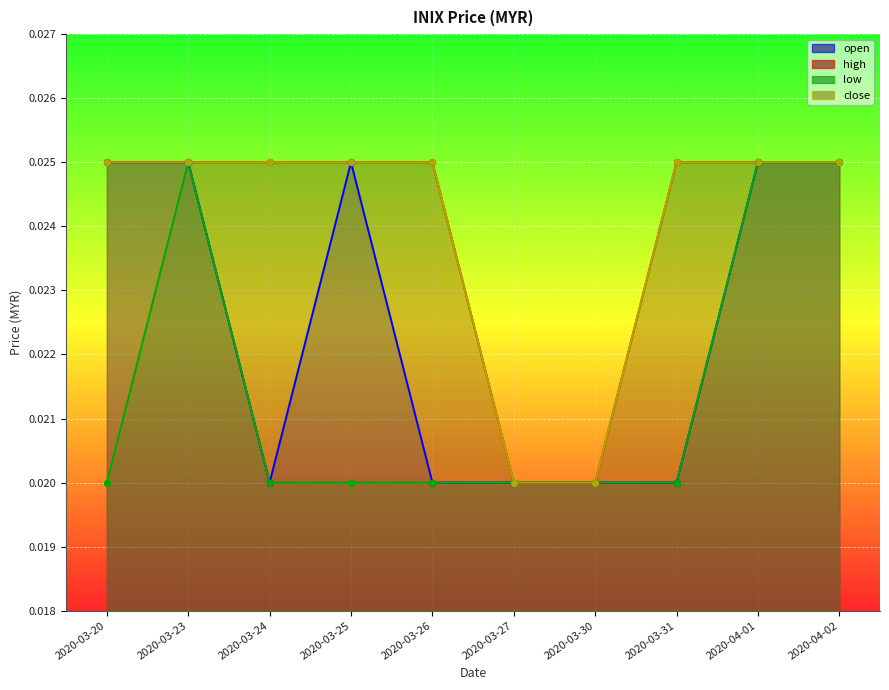

Which series contains the lowest Y value?

open